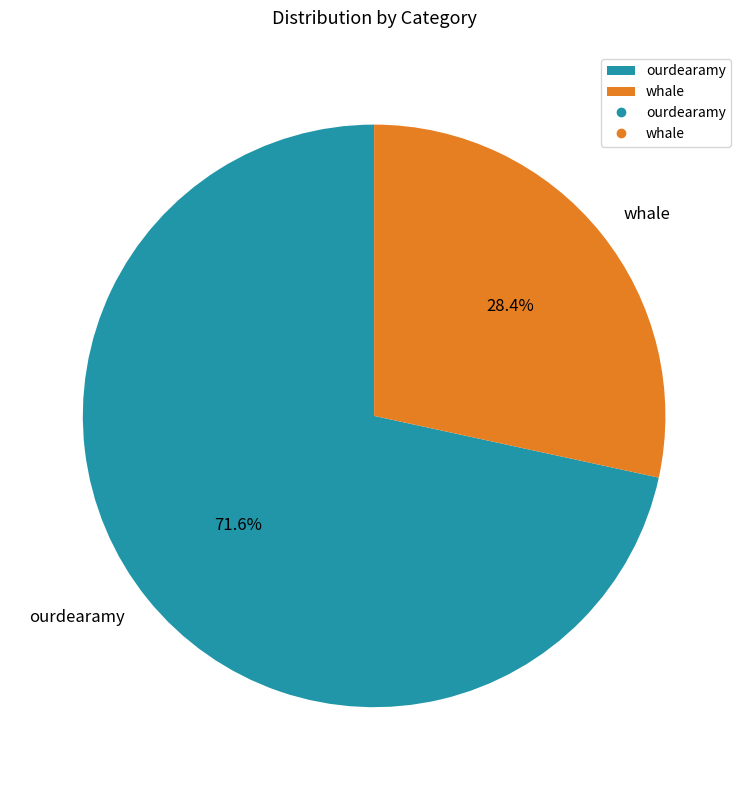

Approximately how many times larger is the value at ourdearamy compared to whale?

2.5